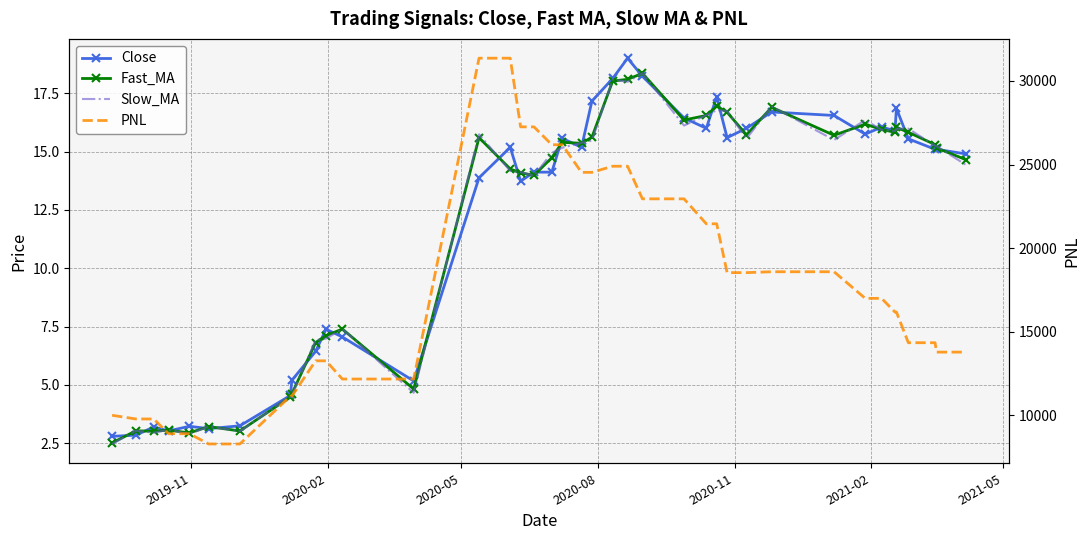

How many lines are shown in the chart?

4